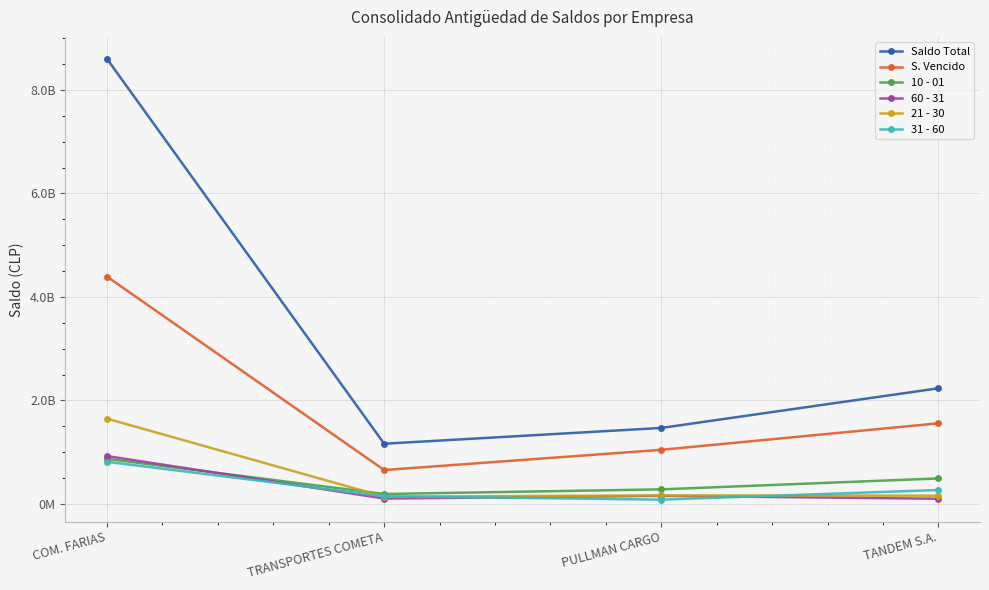

Does the chart have visible grid lines?

Yes